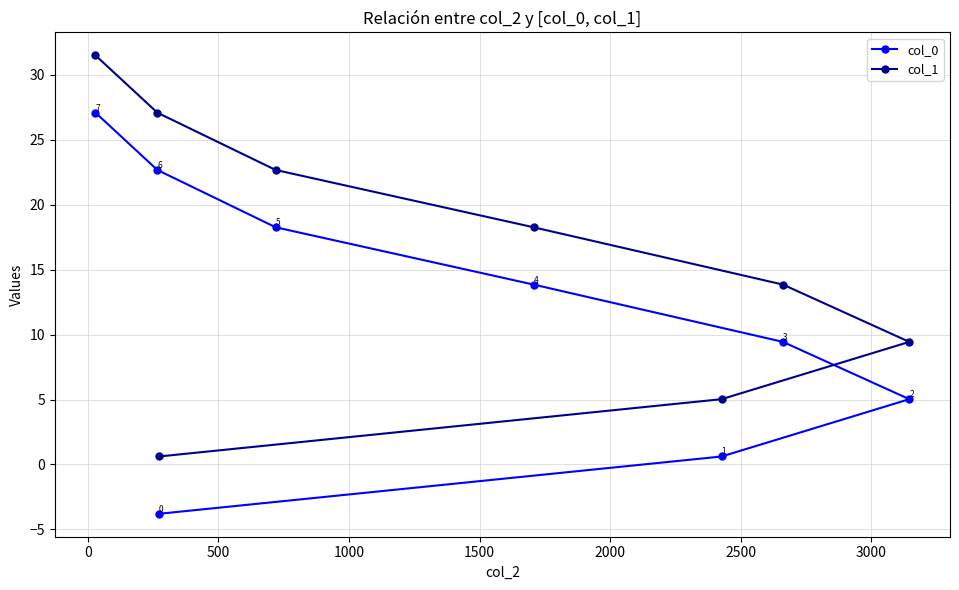

Which series has the largest total across all categories?

col_1